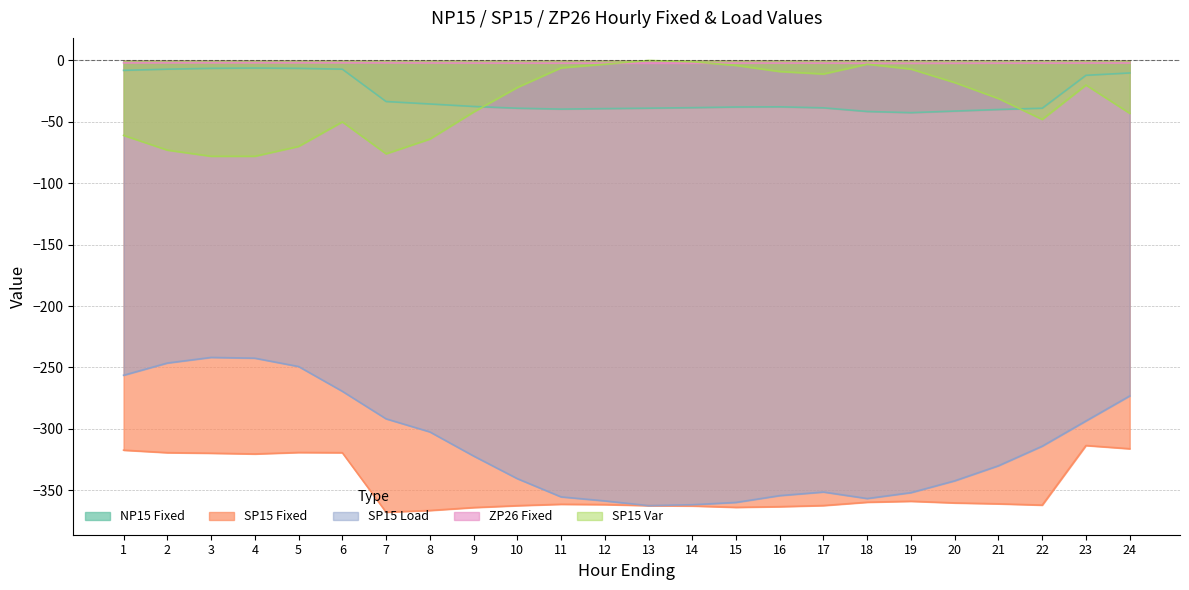

Which series has the largest range (max minus min)?

SP15 Load